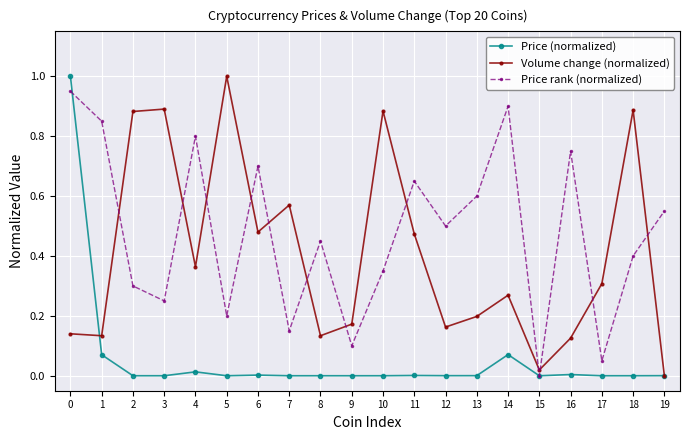

The Volume change (normalized) series shows 0.1 at 8. True or false?

True